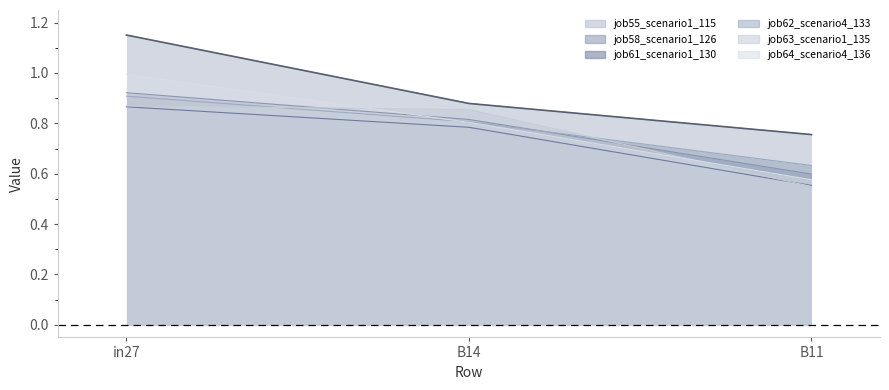

What is the difference between the maximum and second lowest values in the job58_scenario1_126 series?

0.1